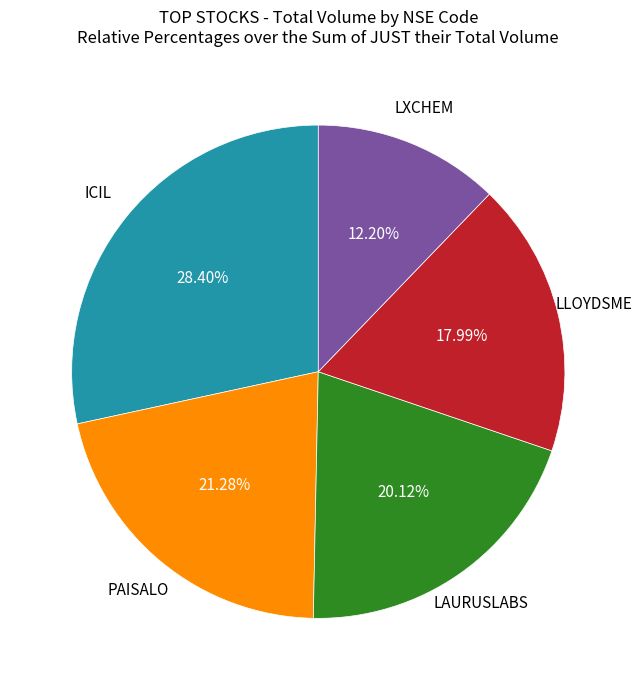

Does any single category account for the majority?

No